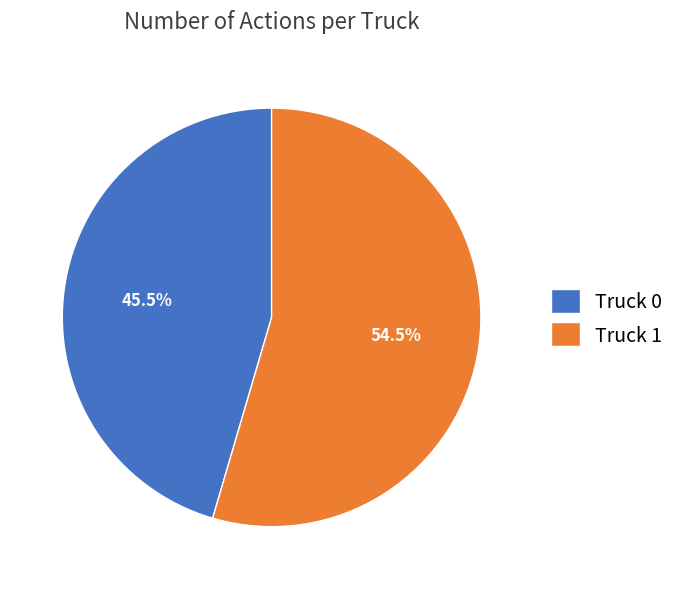

Is the sum of Truck 1 and Truck 0 greater than half?

Yes